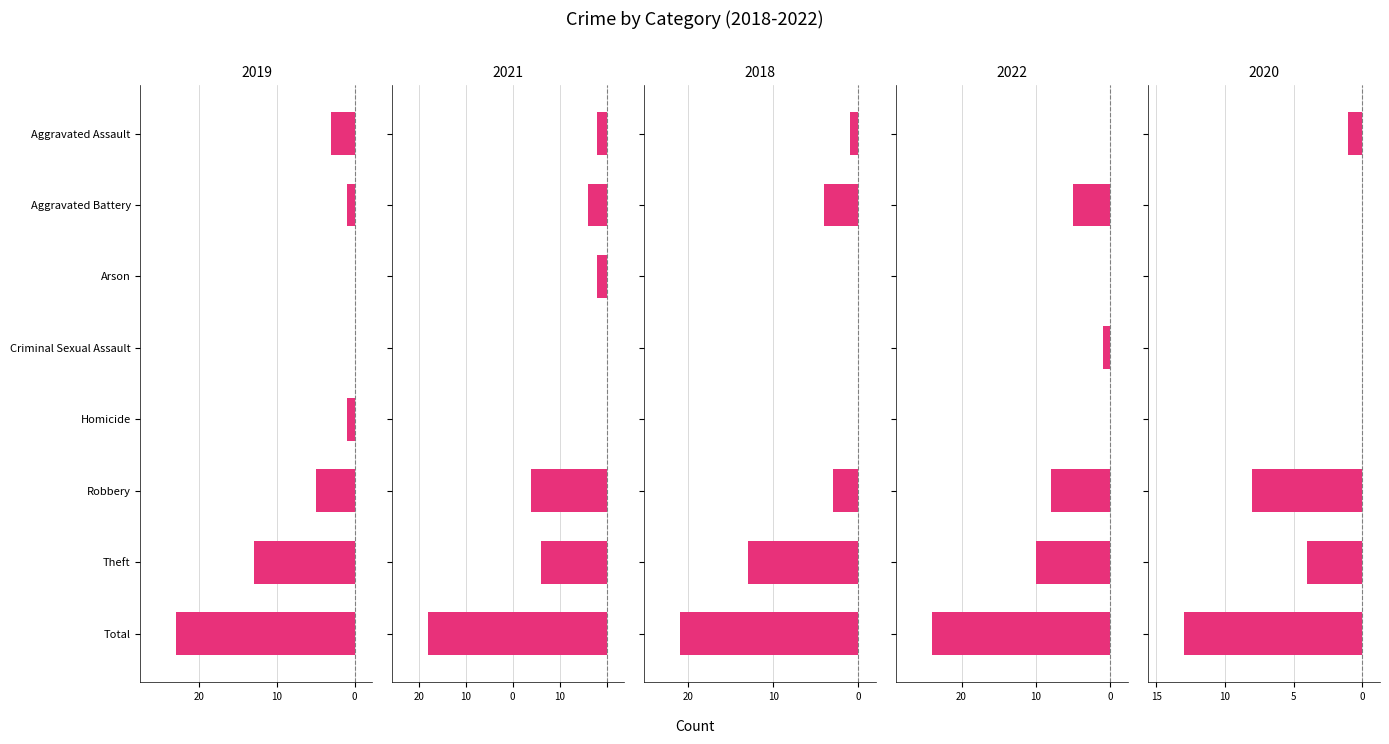

Which series has the largest range (max minus min)?

2022